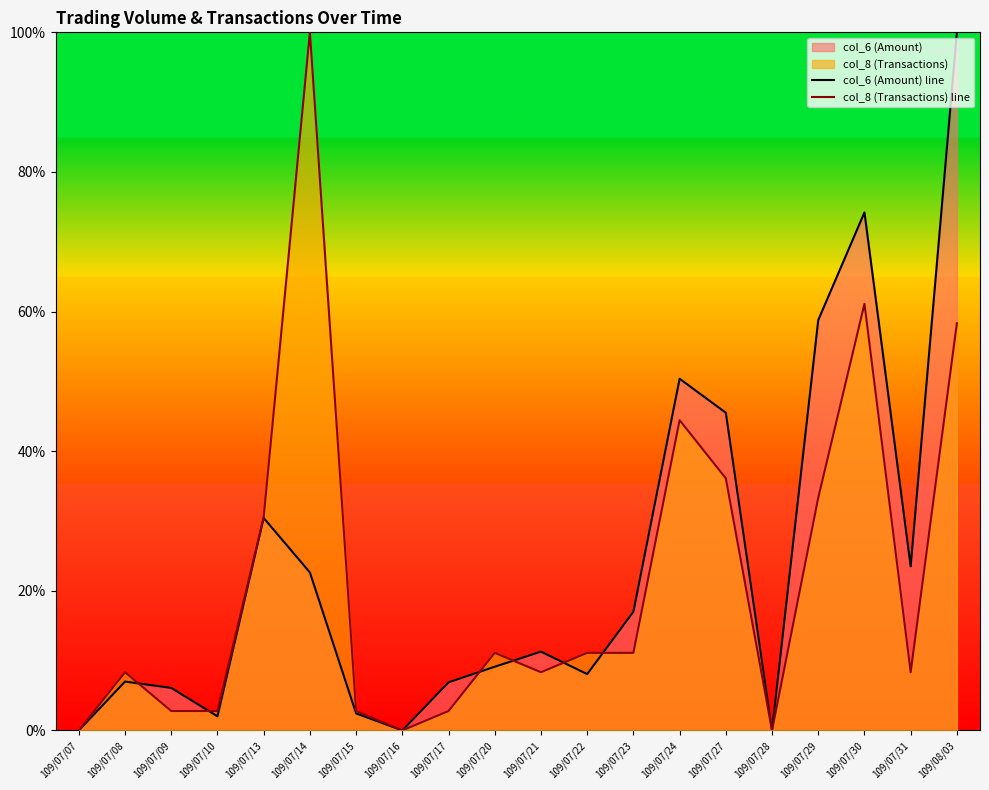

Which series has the widest spread of values?

col_6 (Amount) line